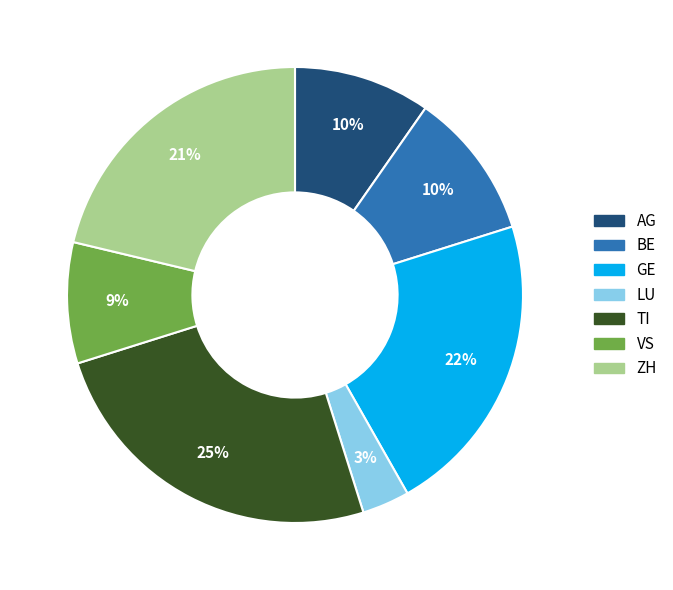

Does BE account for over 50% of the chart?

No